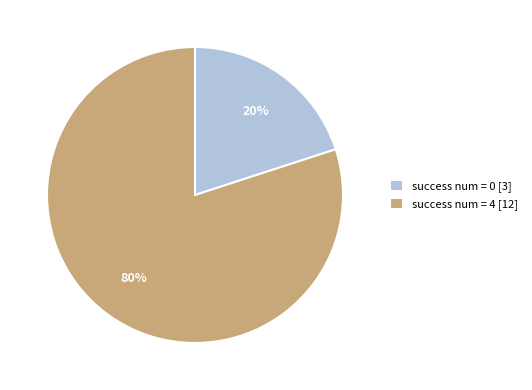

Which has a higher value, success num = 0 [3] or success num = 4 [12]?

success num = 4 [12]